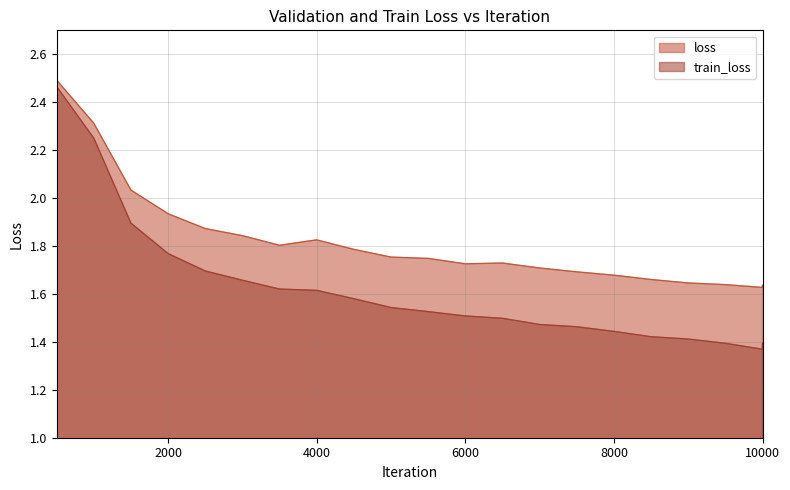

What is the lowest value of the loss series?

1.6